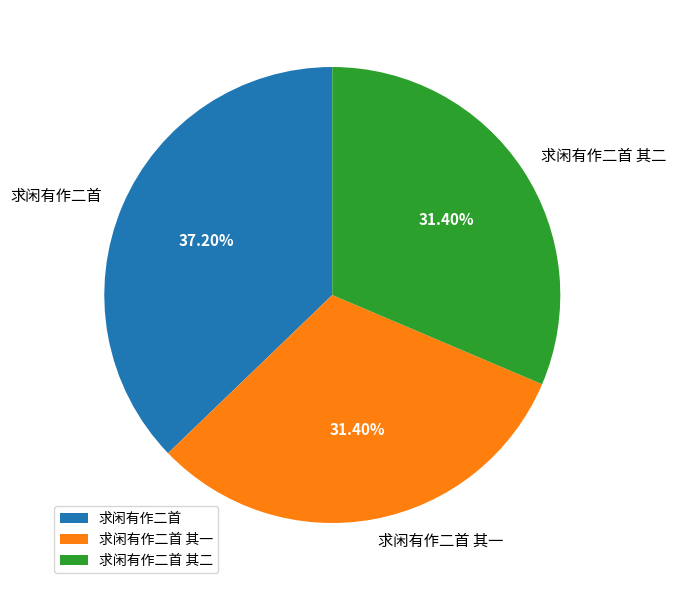

How many slices are in this pie chart?

3